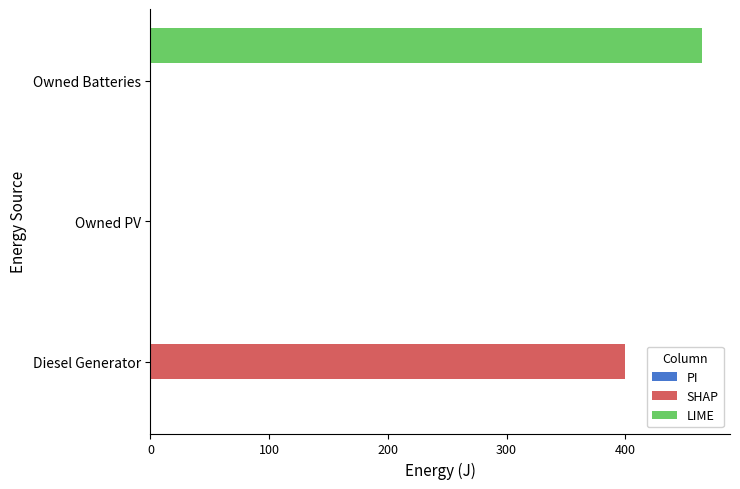

Between Owned PV and Owned Batteries, which series saw the biggest shift?

LIME